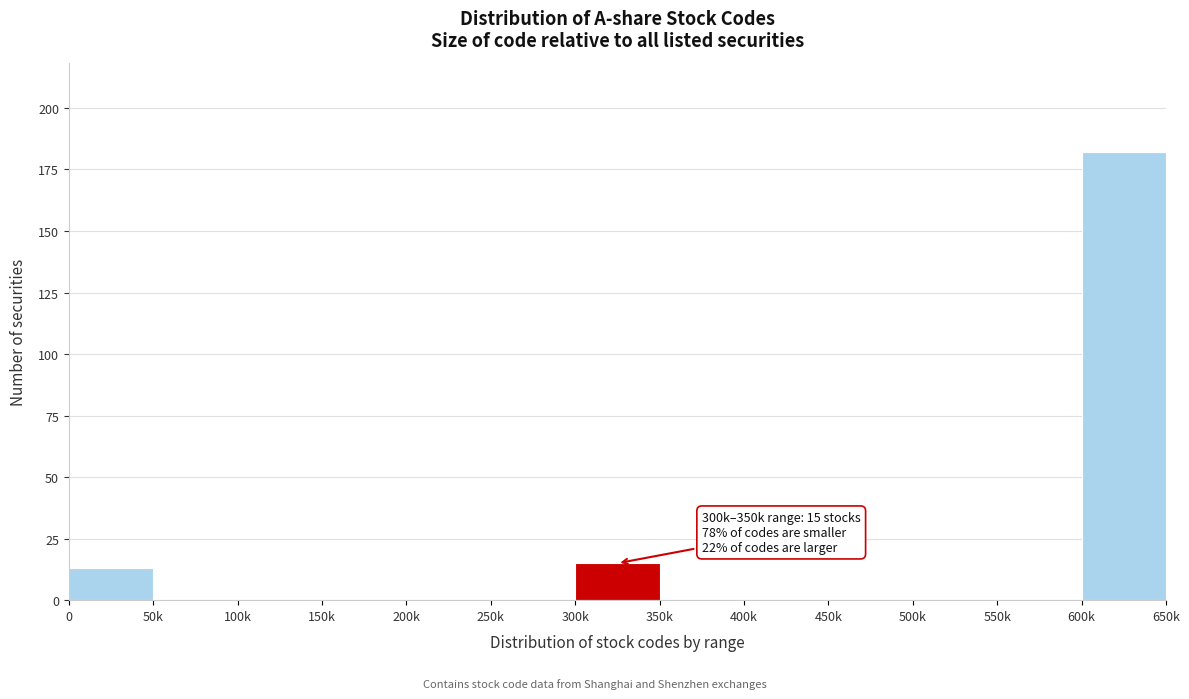

Reading left to right, what are all the values shown in this chart?

0=13	50k=0	100k=0	150k=0	200k=0	250k=0	300k=15	350k=0	400k=0	450k=0	500k=0	550k=0	600k=182